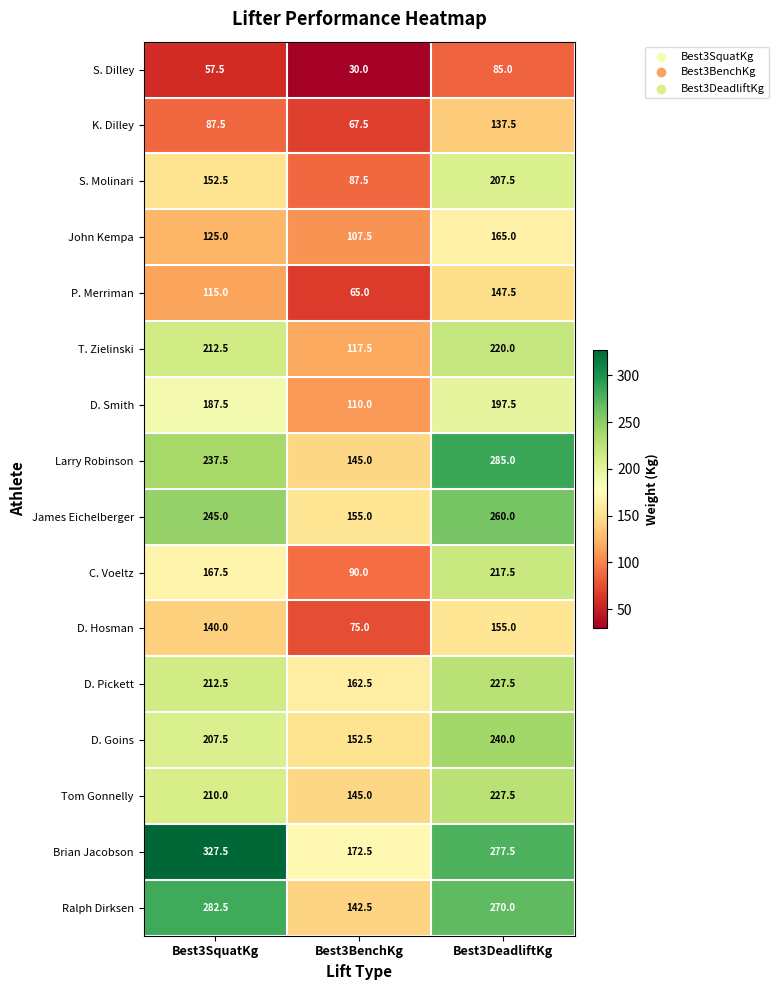

The value of Brian Jacobson at Best3BenchKg is 172.5. True or false?

True